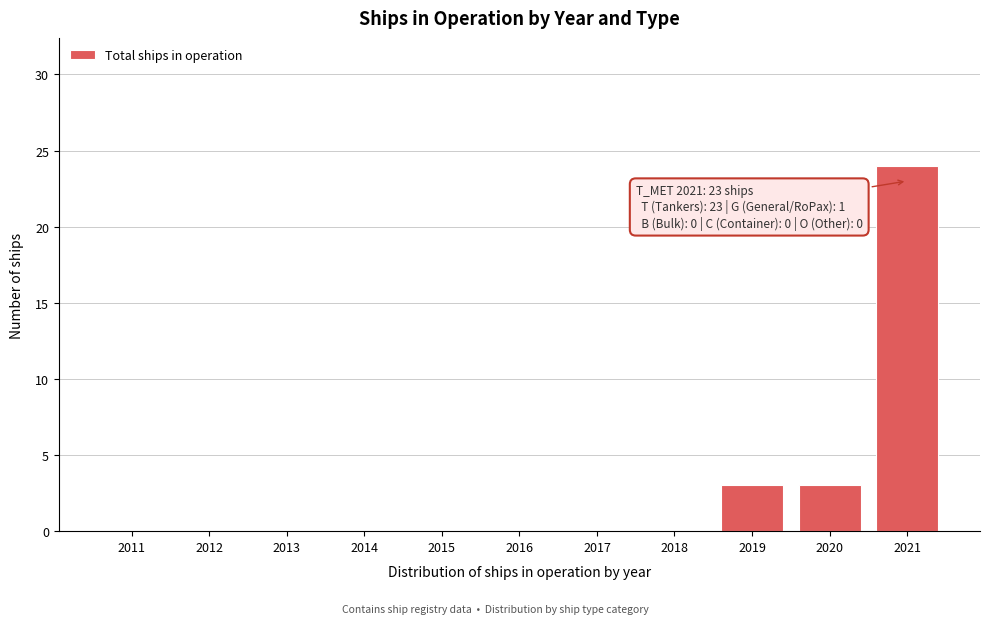

Reading left to right, what are all the values shown in this chart?

2011=0	2012=0	2013=0	2014=0	2015=0	2016=0	2017=0	2018=0	2019=3	2020=3	2021=24